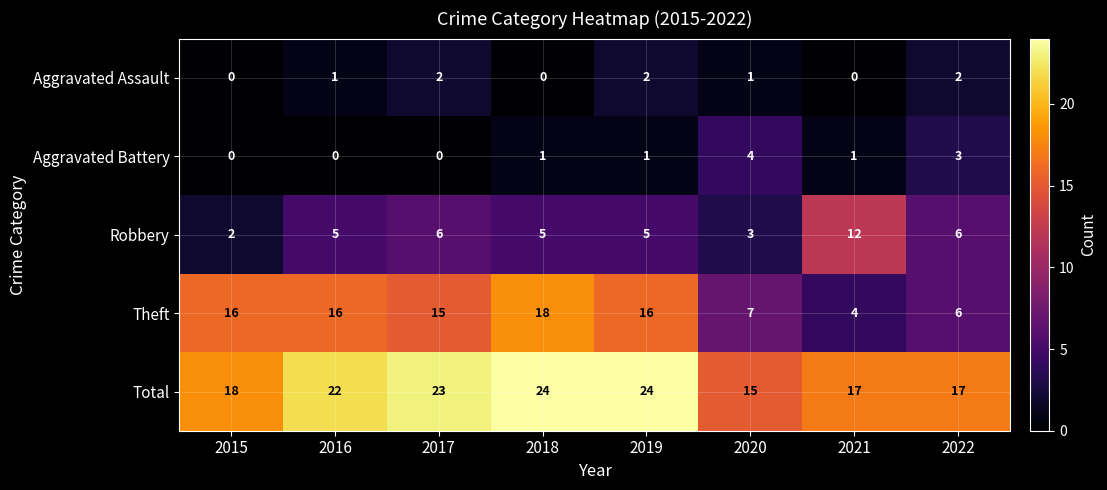

True or false: Robbery has a value of 8 at 2018.

False